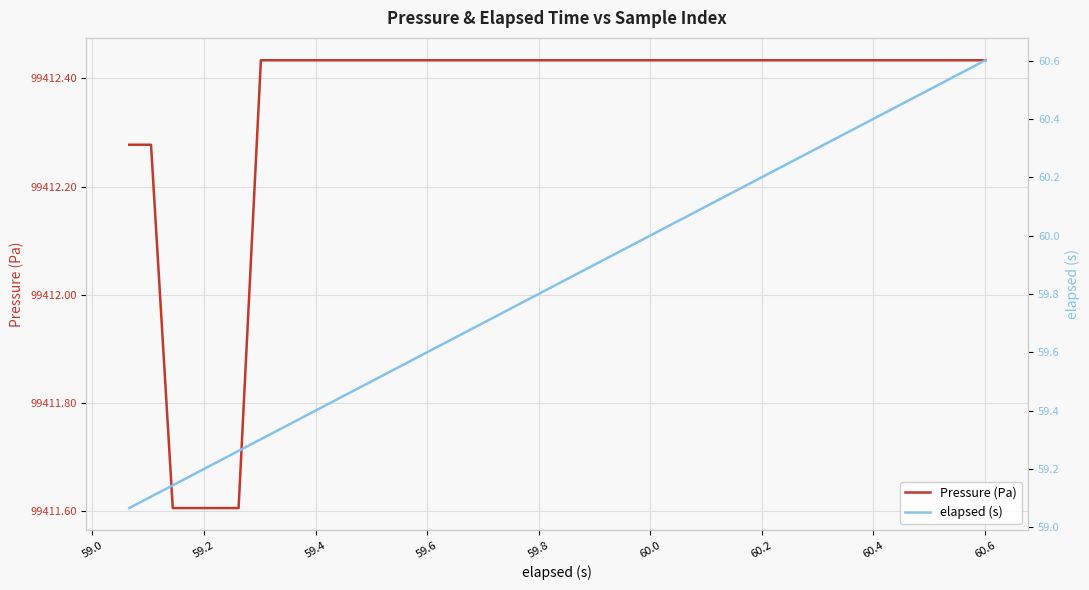

Which series has the largest range (max minus min)?

elapsed (s)